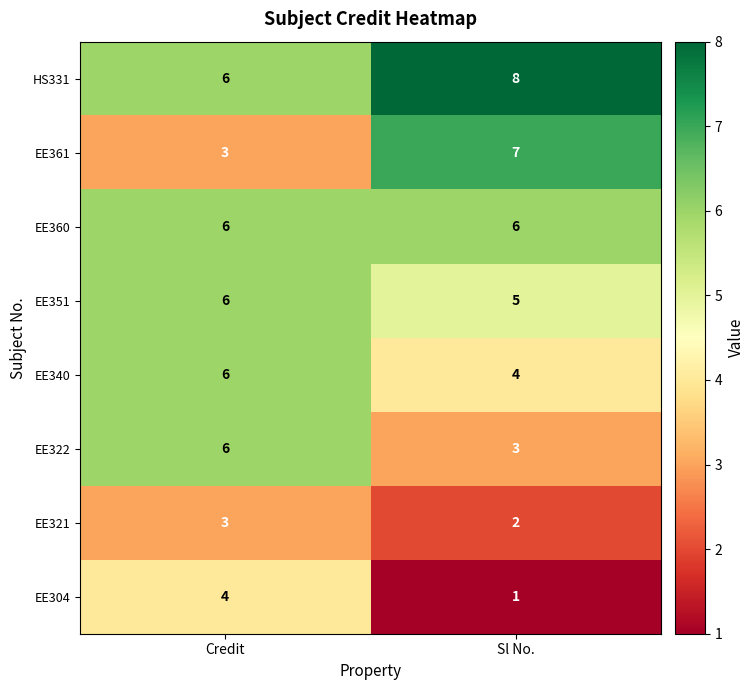

At which label does EE361 reach its peak?

Sl No.